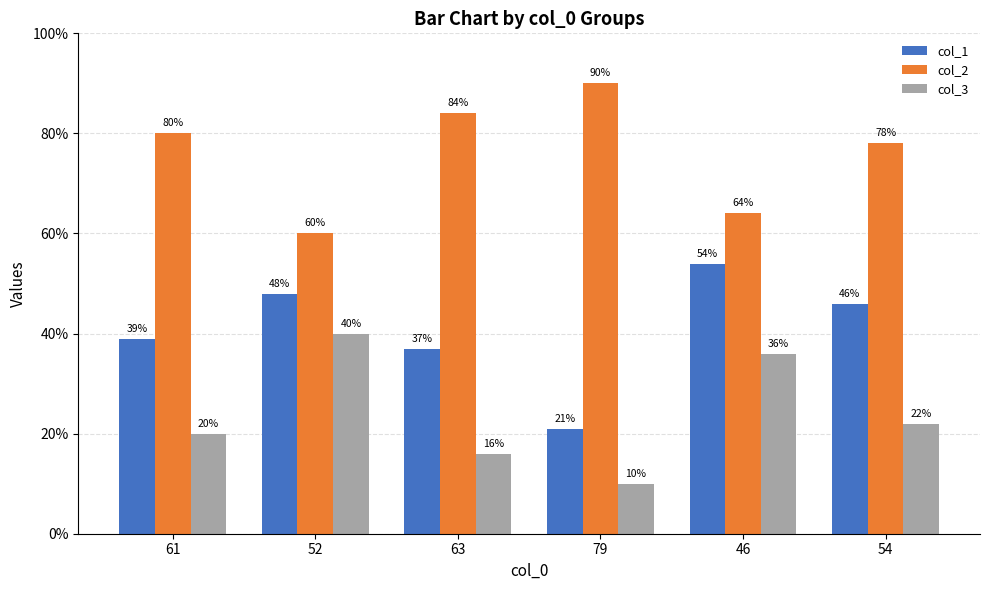

Rank the categories by col_1 value from highest to lowest.

46, 52, 54, 61, 63, 79